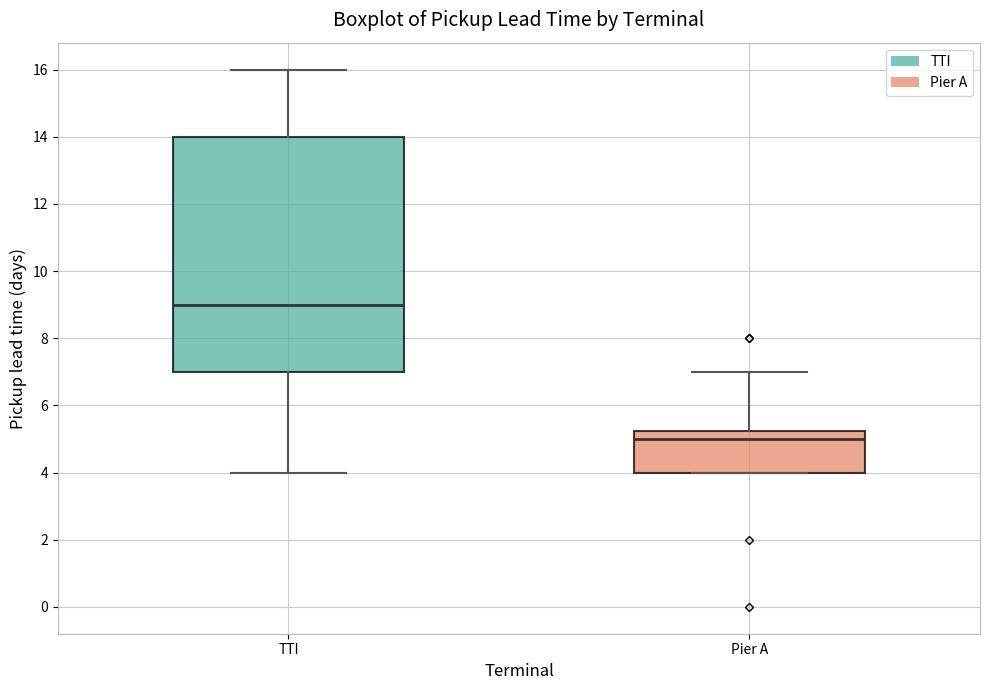

Which box is the tallest, from its lower edge to its upper edge?

TTI